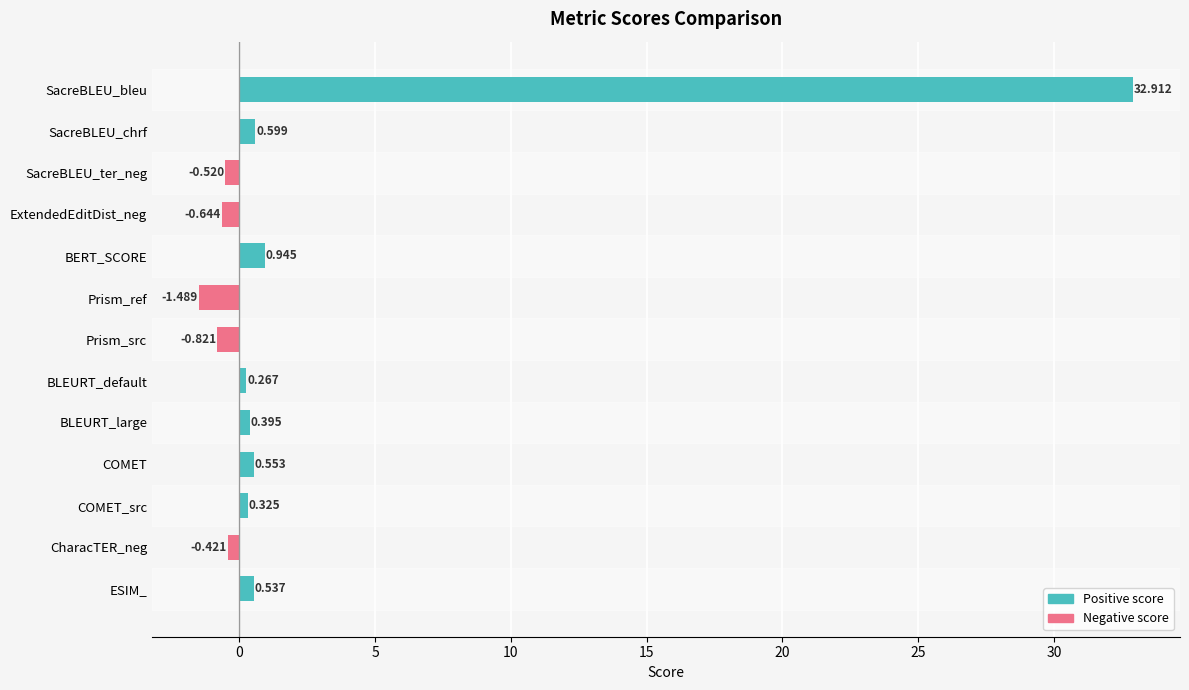

Count the number of data series in this chart.

1